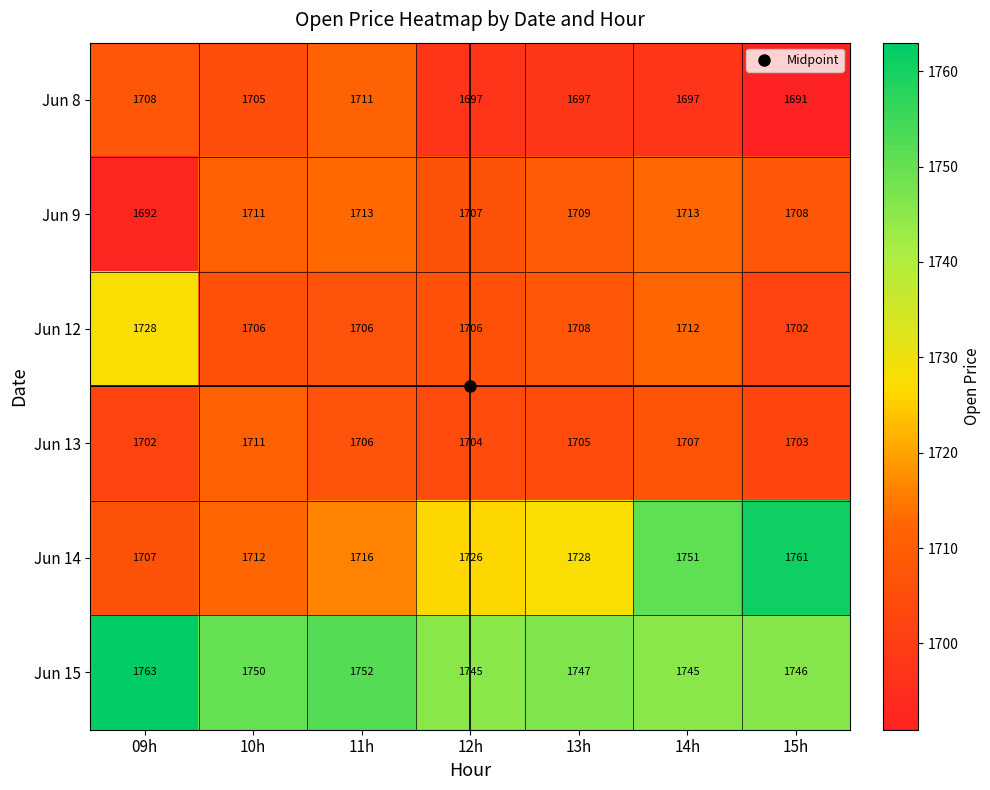

At which category does the chart reach its peak across all series?

09h